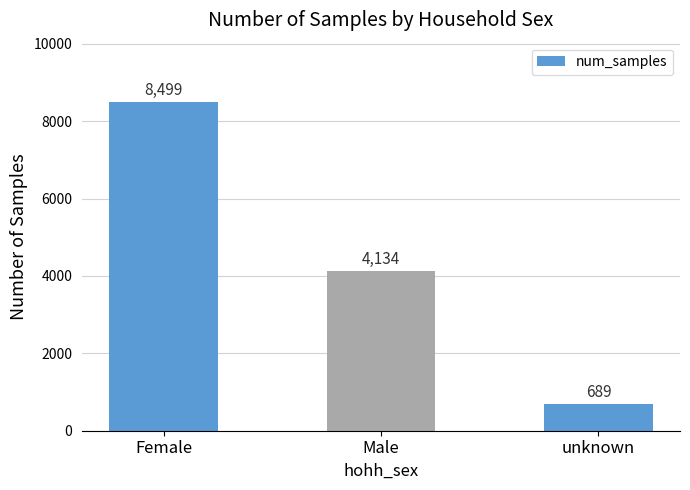

Reading left to right, list all the values displayed in this chart.

8499	4134	689